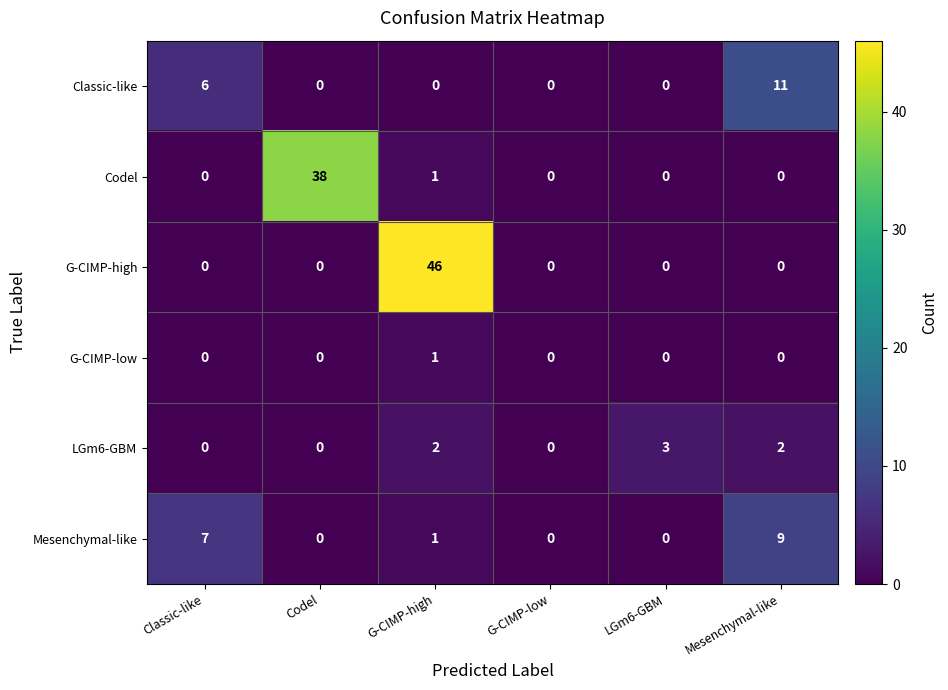

What is the average value of the G-CIMP-high series?

8